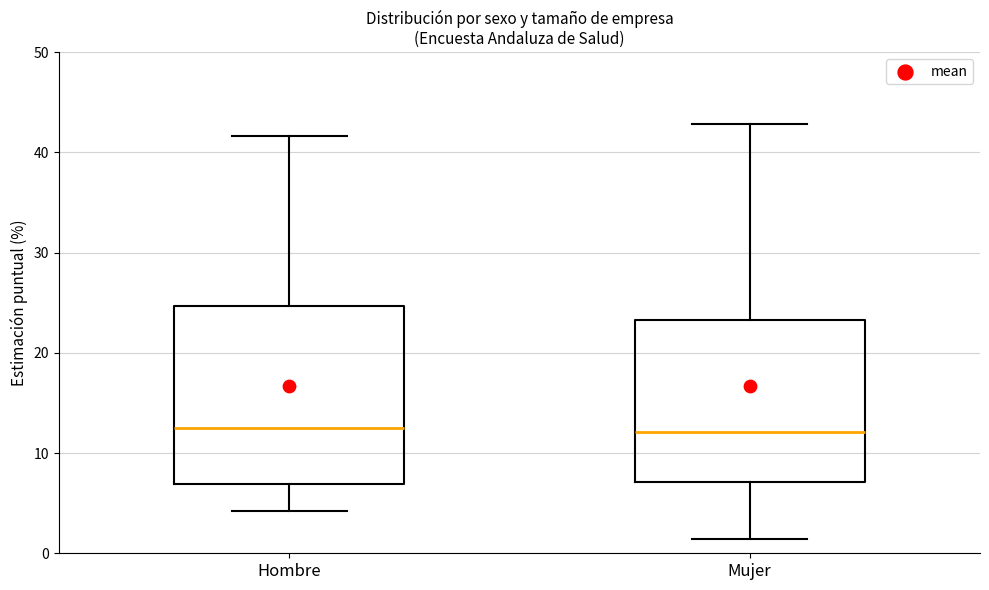

Reading left to right, transcribe this box plot: for each box, give where its median line is, the range the box spans, and where its two whiskers end, as read against the y-axis. The values are not printed on the chart, so give them approximately, as read against the axis.

Hombre: median 13, box 7 to 25, whiskers 4 to 42
Mujer: median 12, box 7 to 23, whiskers 1 to 43